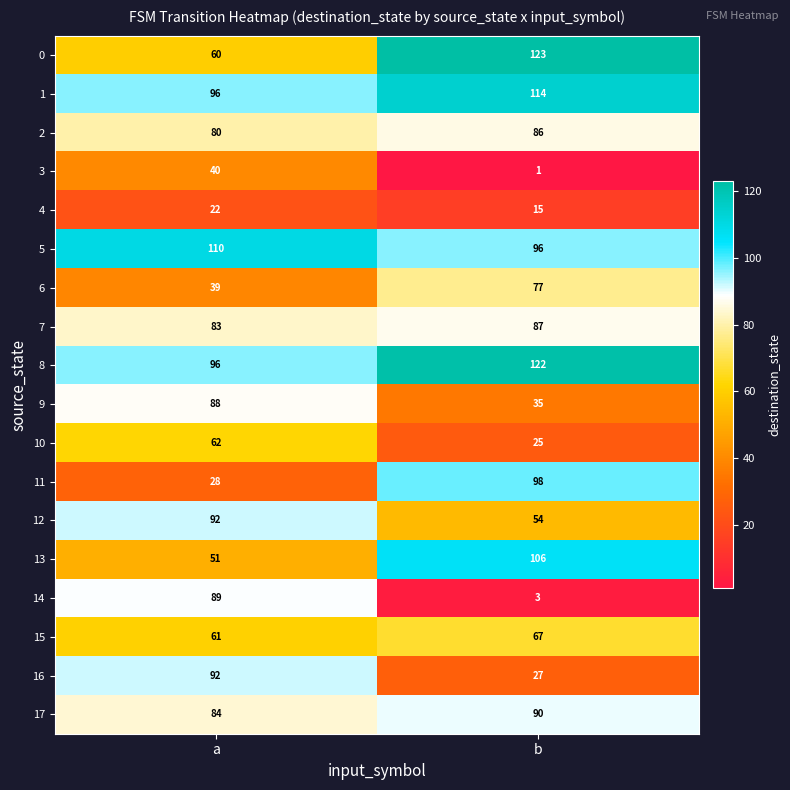

Between a and b, which series saw the biggest shift?

14